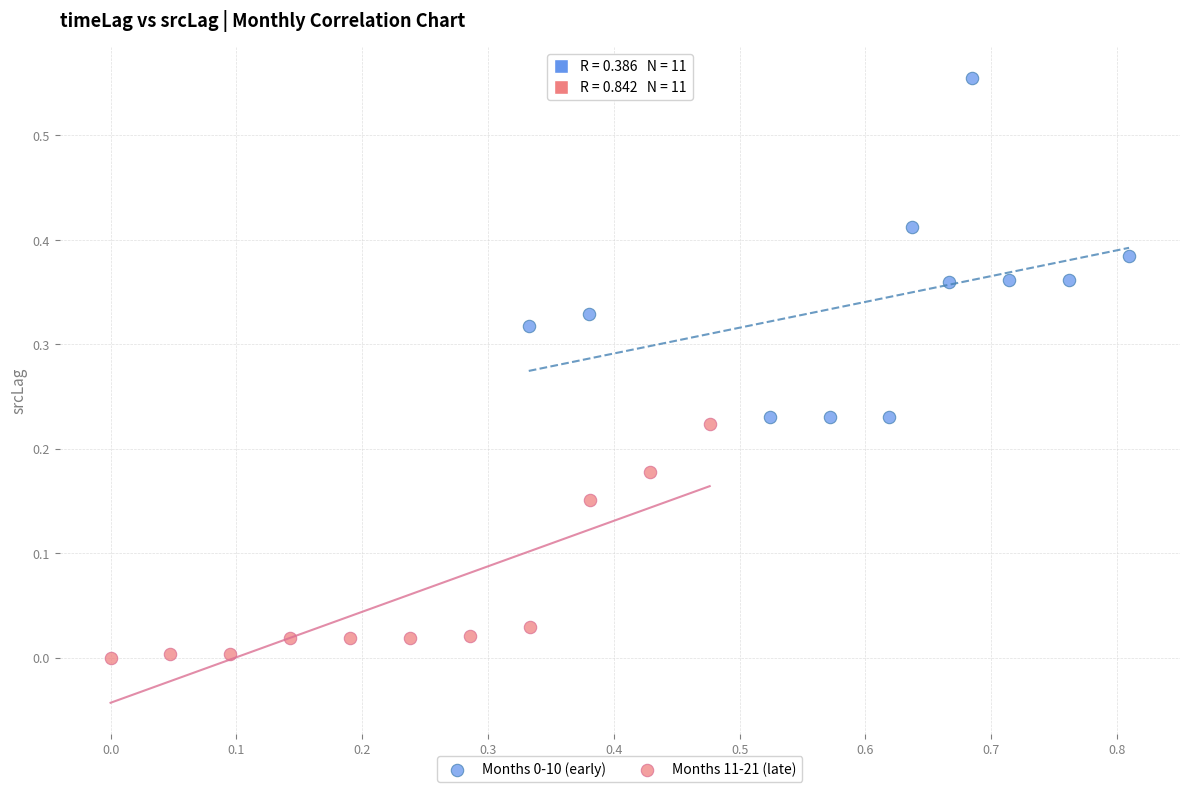

Which series contains the lowest Y value?

Months 11-21 (late)